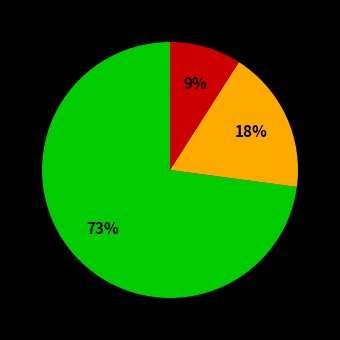

Is there a majority slice in this chart?

Yes